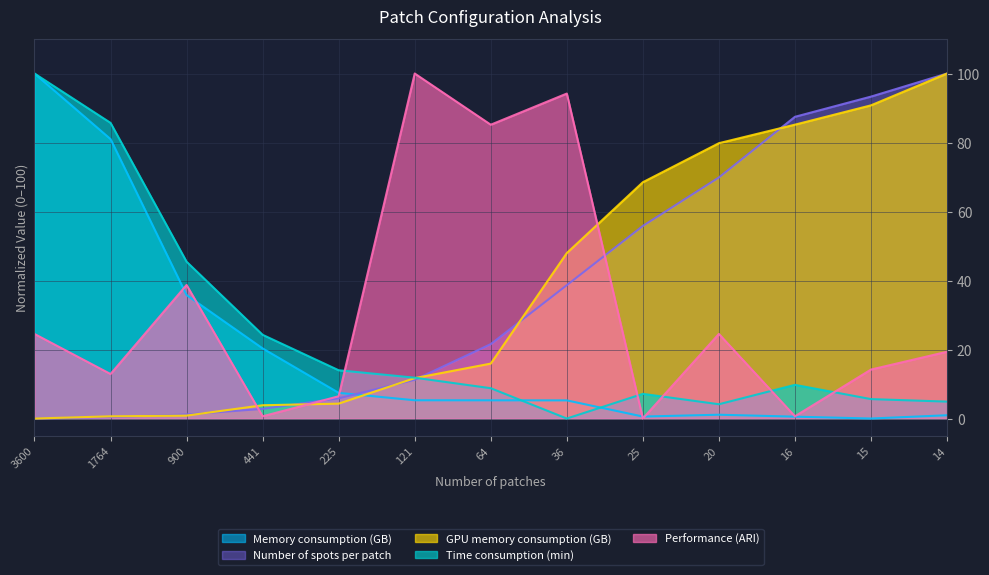

What is the total value across all series at 36?

186.1